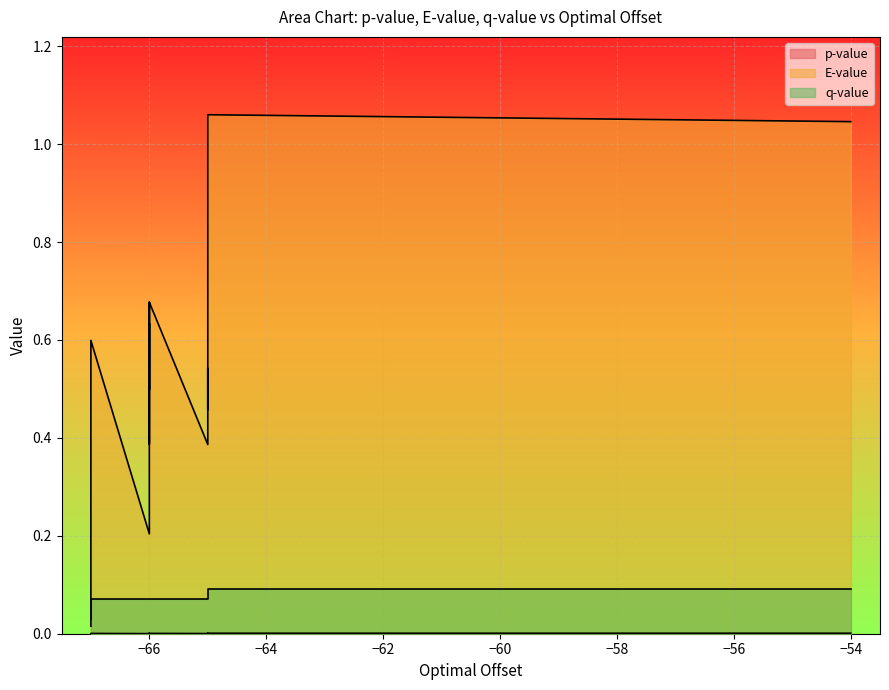

Which series has the widest spread of values?

E-value